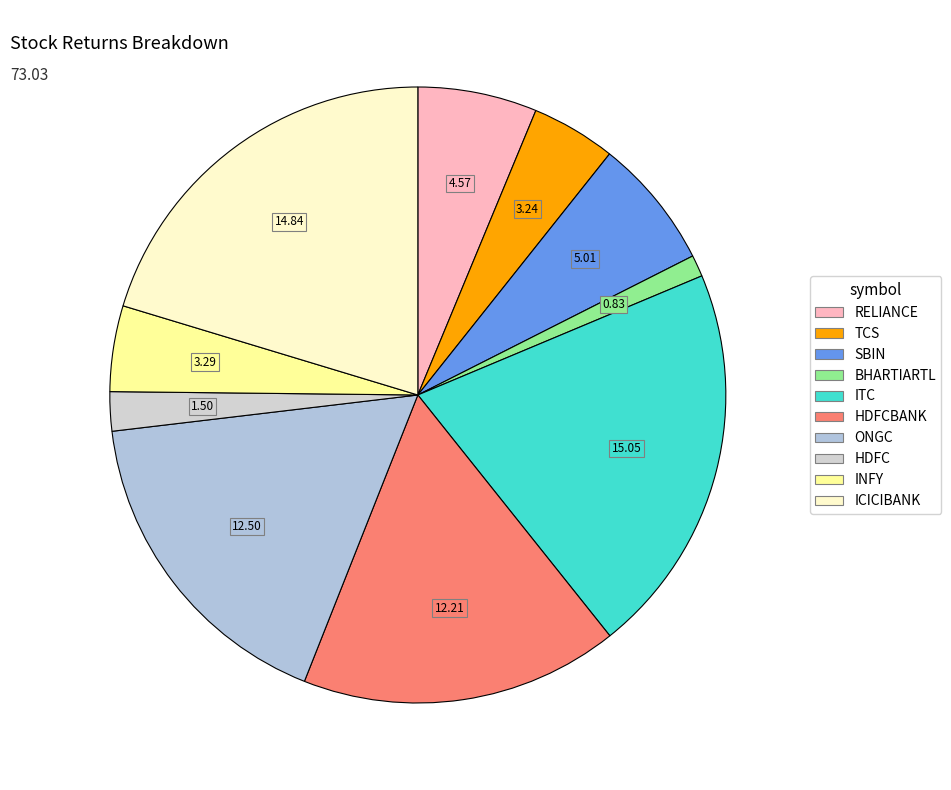

Count the number of slices in the pie.

10